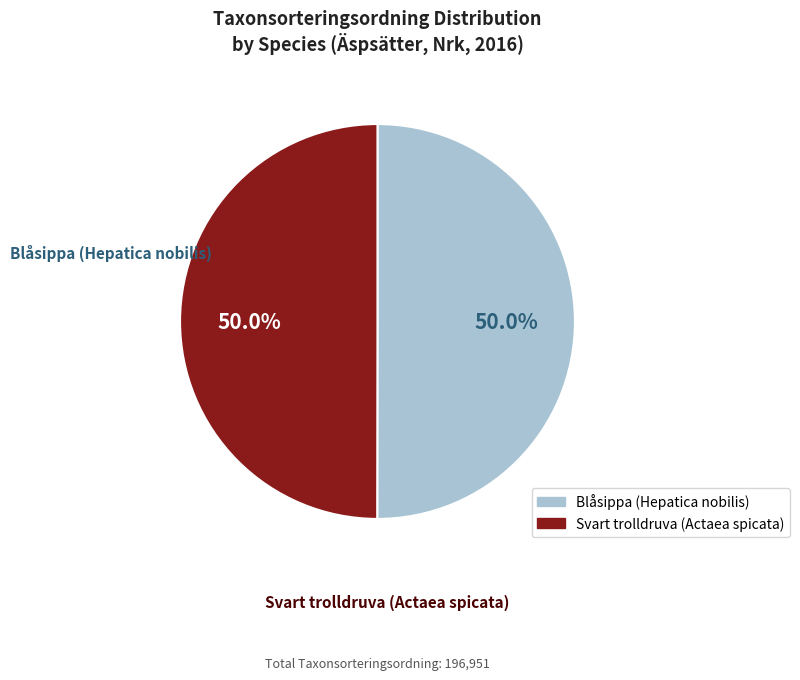

Approximately how many times larger is the value at Svart trolldruva (Actaea spicata) compared to Blåsippa (Hepatica nobilis)?

1.0